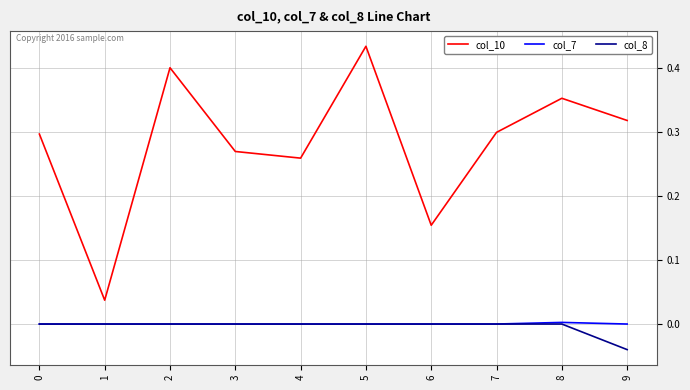

True or false: col_10 and col_7 cross at least once.

False